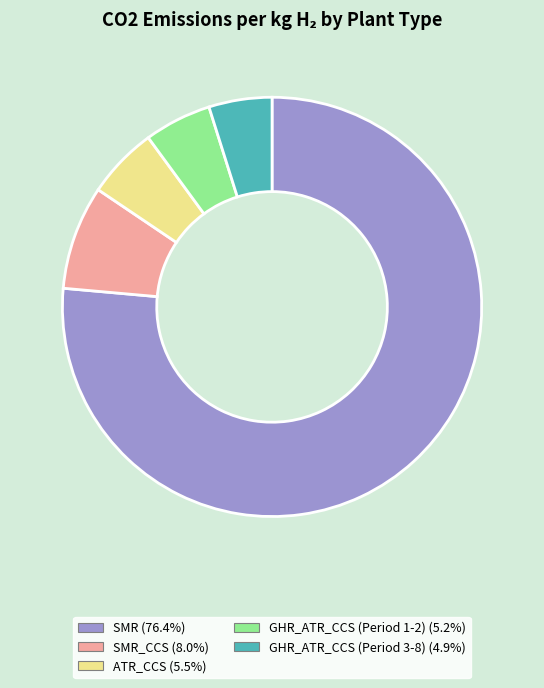

Count the number of slices in the pie.

5